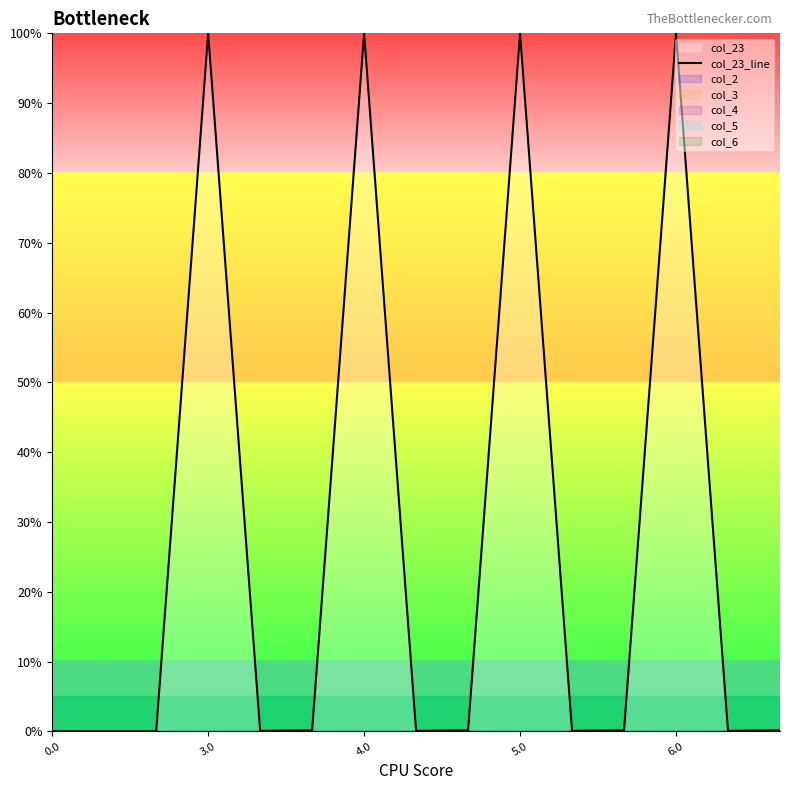

The chart shows a value of 0.0 at 0.0. True or false?

True